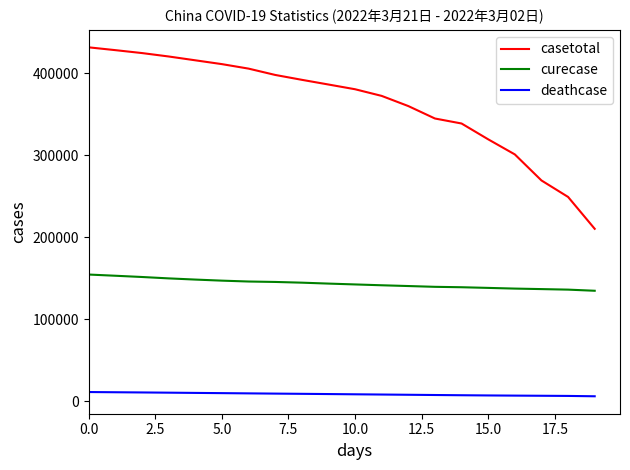

True or false: casetotal and curecase cross at least once.

False